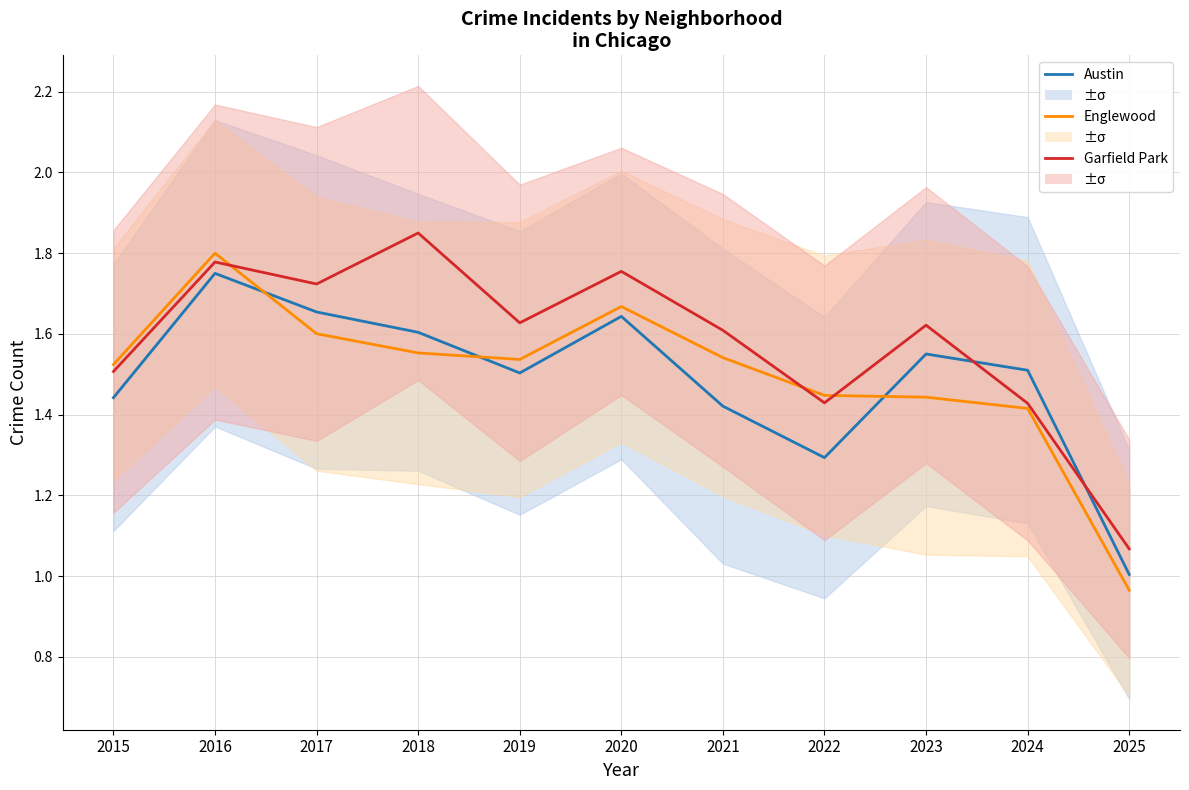

Which series ends up on top after the final intersection of Englewood and Austin?

Austin